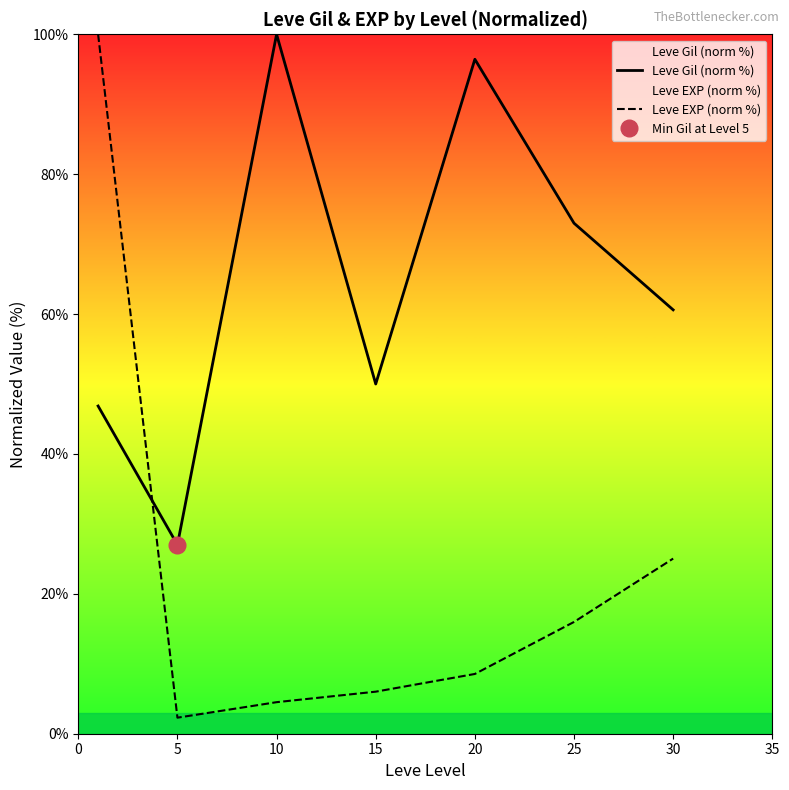

How many interior local peaks does the Leve Gil (norm %) series have?

2